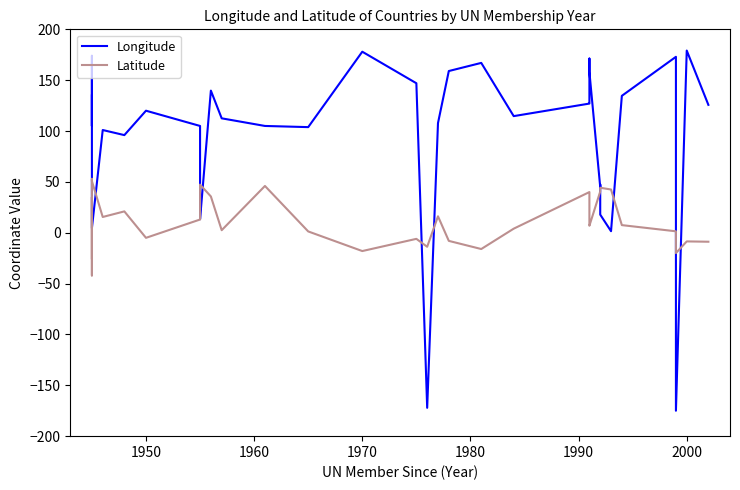

Is the value of Longitude at 37 greater than the value of Latitude at 25?

No